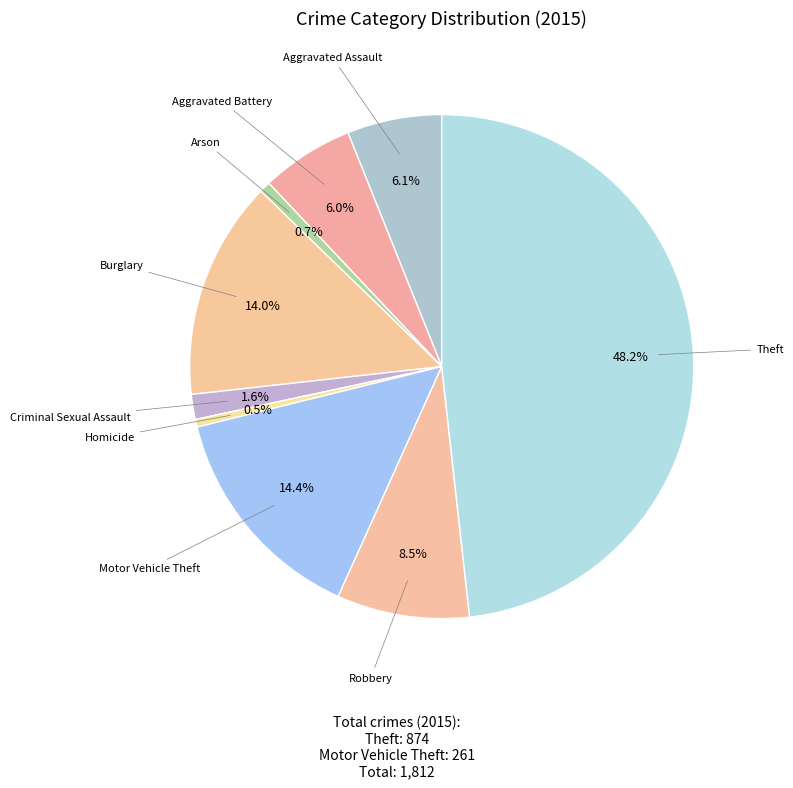

The Arson slice represents 11% of the pie. True or false?

False